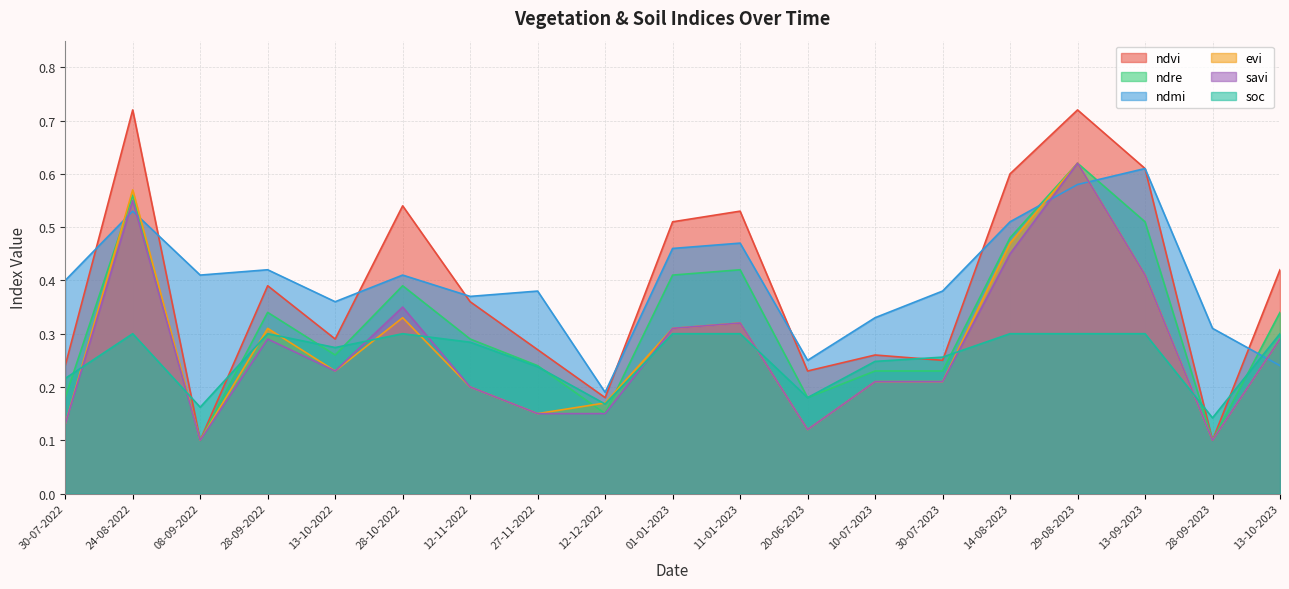

Where is ndvi nearest to the value 0?

08-09-2022